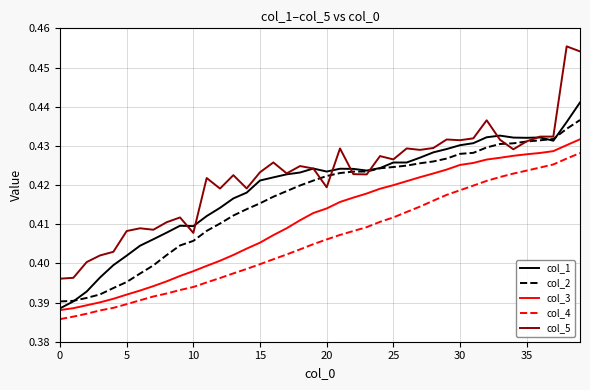

Rank the series by their average value, from lowest to highest.

col_4, col_3, col_2, col_1, col_5